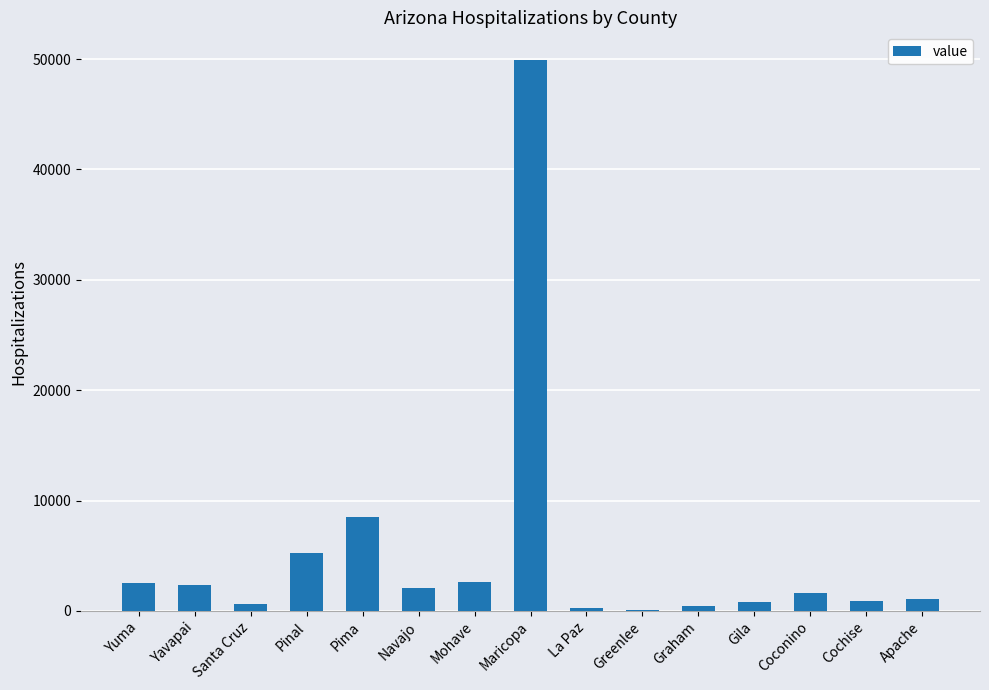

Are the bars horizontal?

No